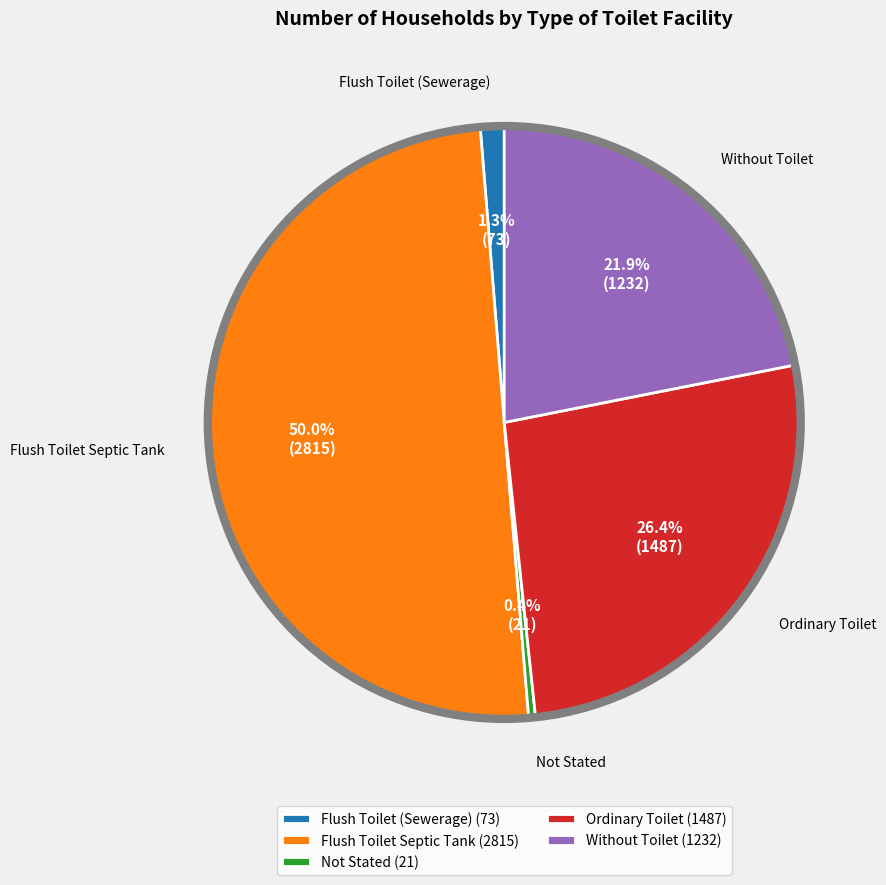

What percentage do Ordinary Toilet and Without Toilet together represent?

48.3%